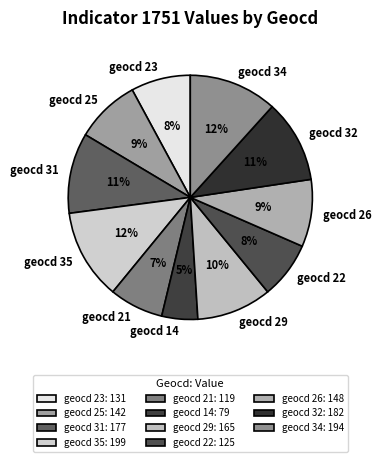

How many segments does this pie chart have?

11